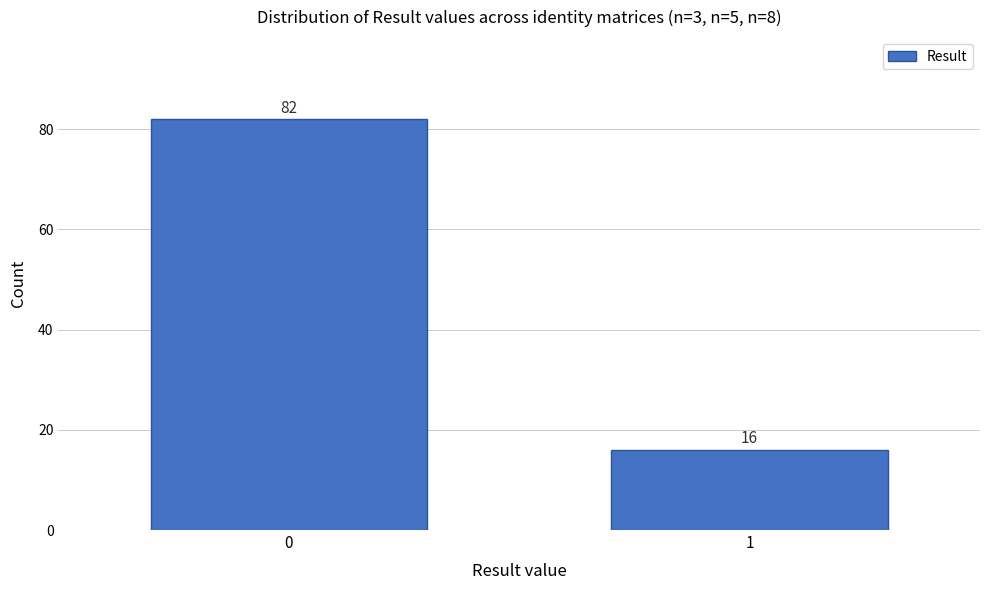

Reading left to right, transcribe all the data shown in this chart.

0=82	1=16